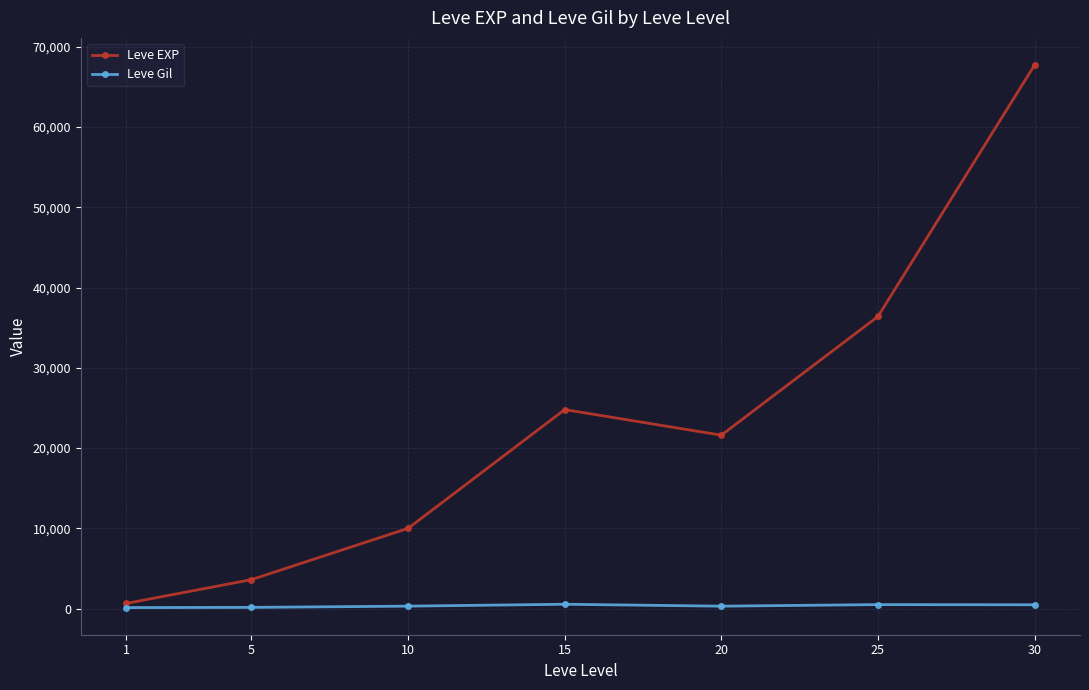

What is the difference between the Leve EXP values at 15 and 25?

11600